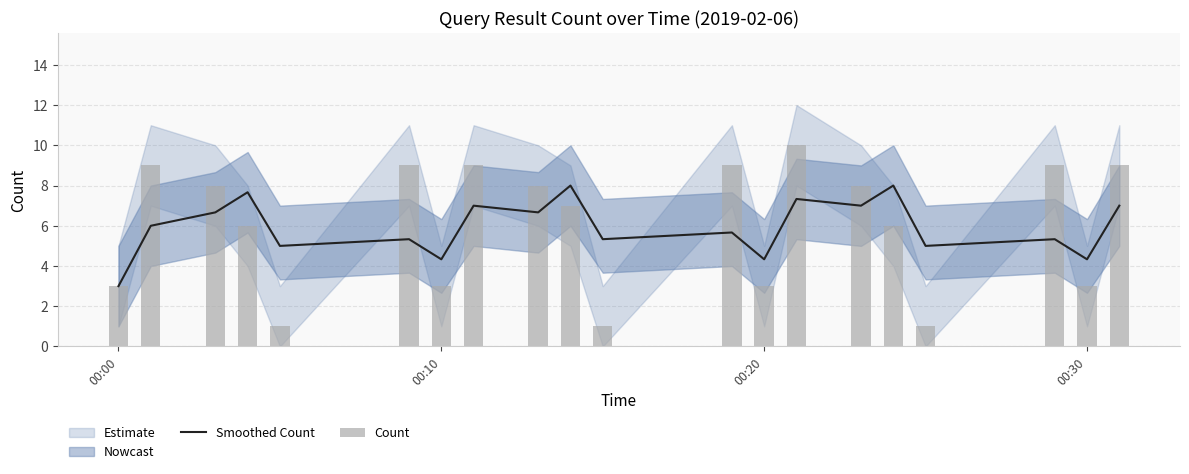

How many Count values are between 3 and 9?

16